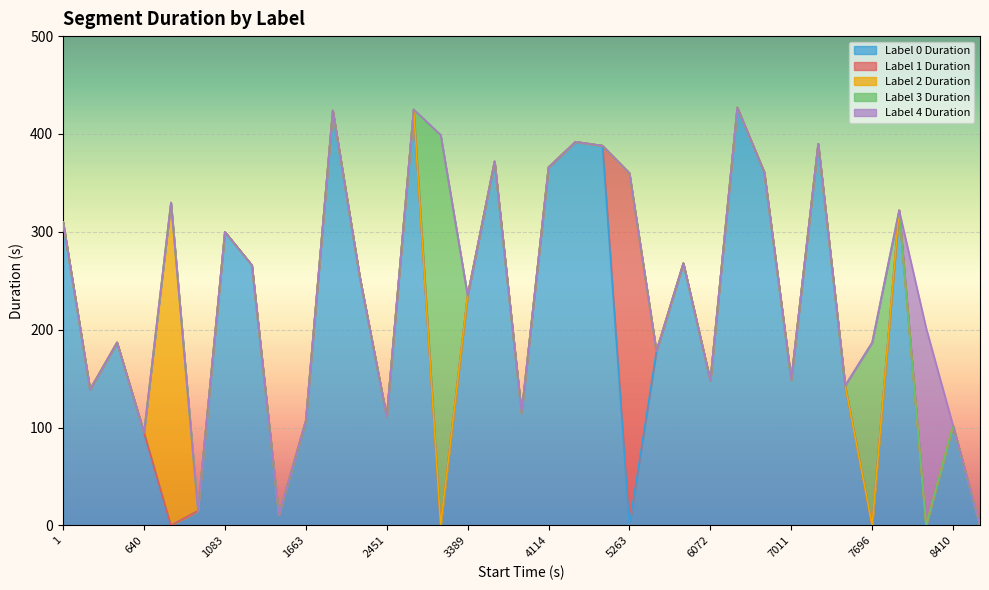

How many interior local peaks does the Label 1 Duration series have?

1